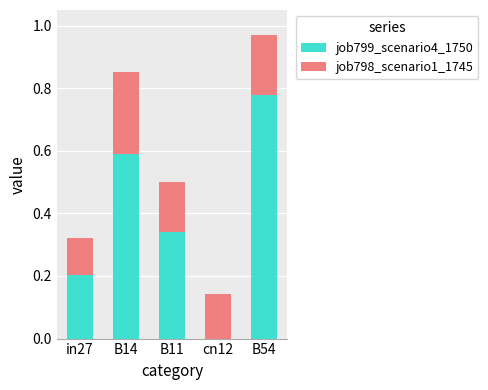

What is the sum of the job799_scenario4_1750 values at B54 and B14?

1.4